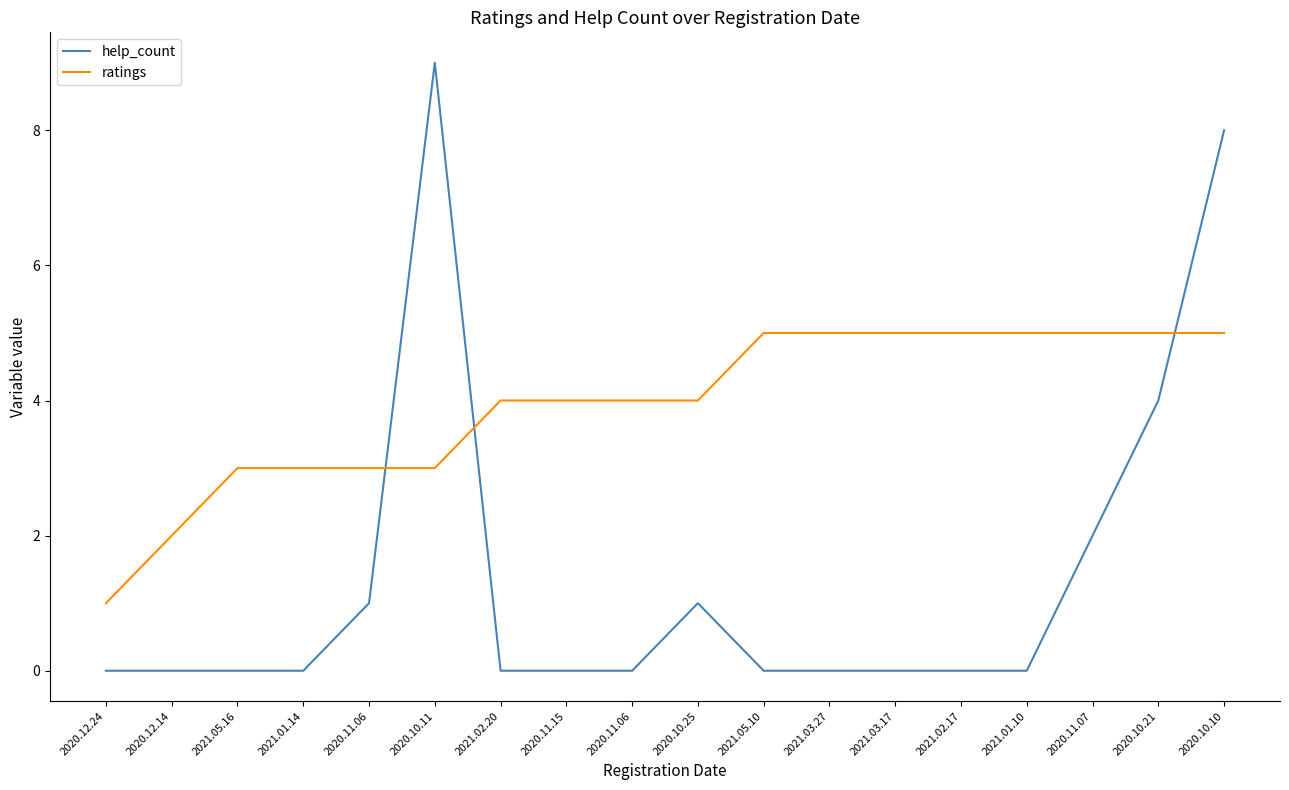

What is the sum of the help_count values at 2020.12.24 and 2020.10.11?

9